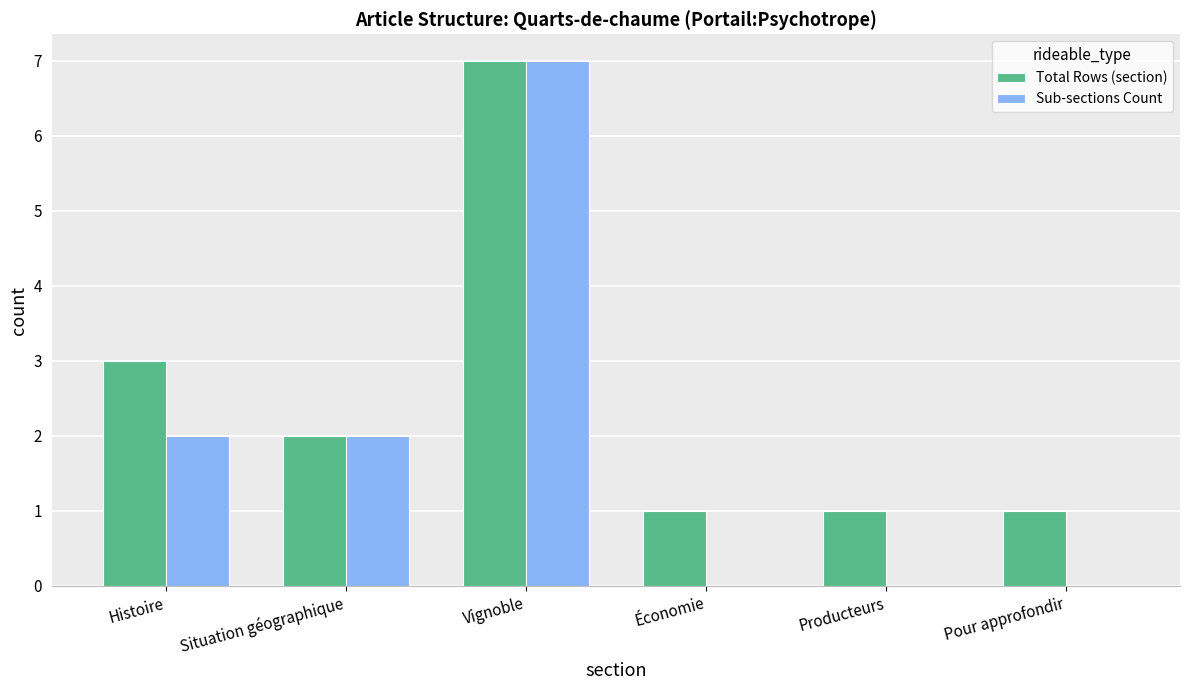

Reading right to left, list all the values displayed in this chart.

Total Rows (section): Pour approfondir=1	Producteurs=1	Économie=1	Vignoble=7	Situation géographique=2	Histoire=3
Sub-sections Count: Pour approfondir=0	Producteurs=0	Économie=0	Vignoble=7	Situation géographique=2	Histoire=2